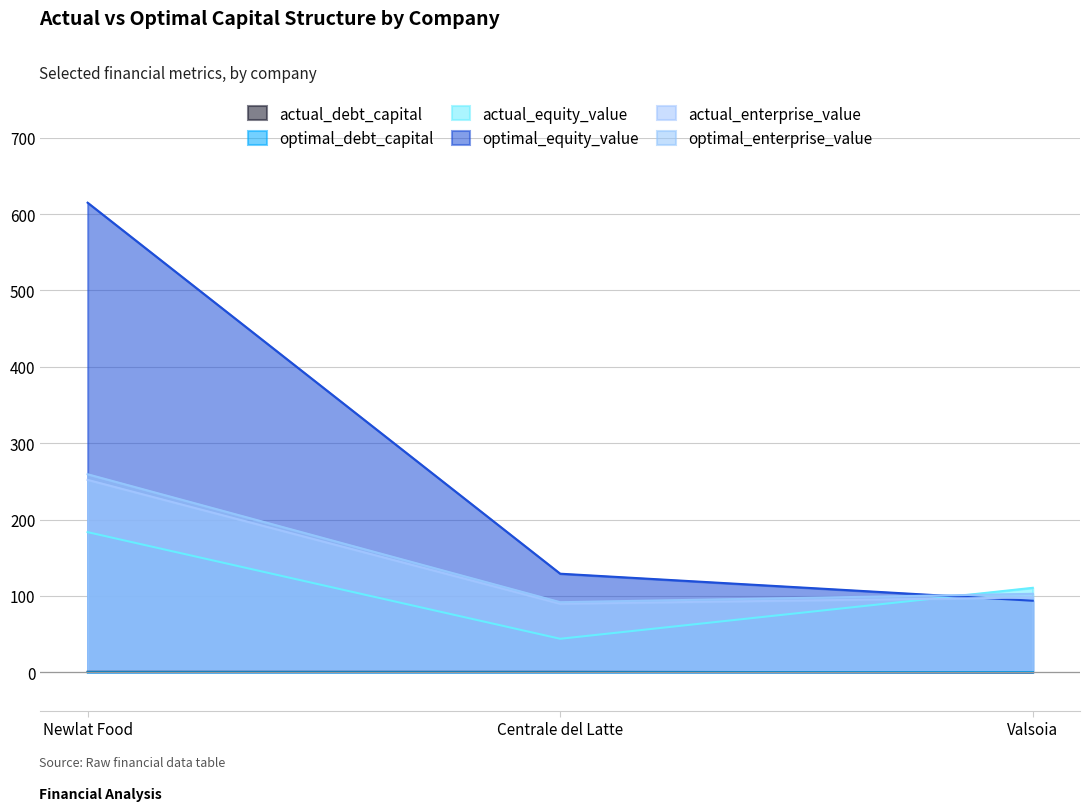

At which label is actual_enterprise_value closest to 170?

Valsoia